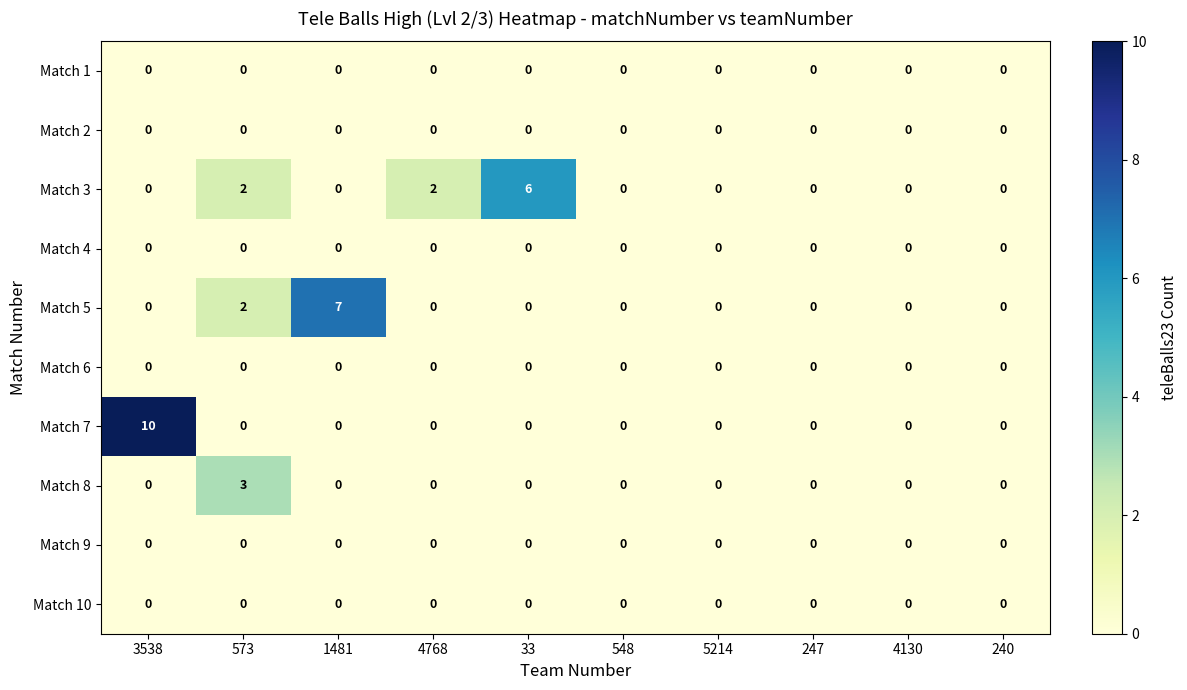

Which series changed the most between 1481 and 548?

Match 5